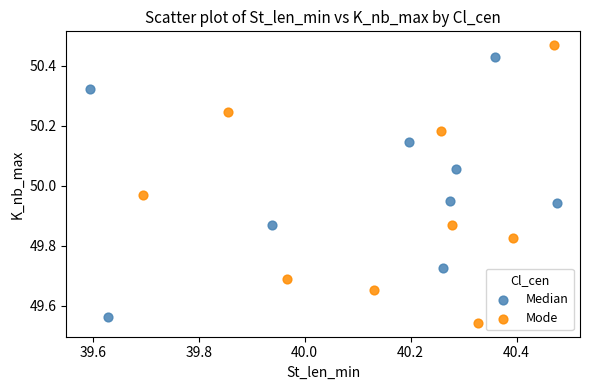

Which series contains the highest Y value?

Mode